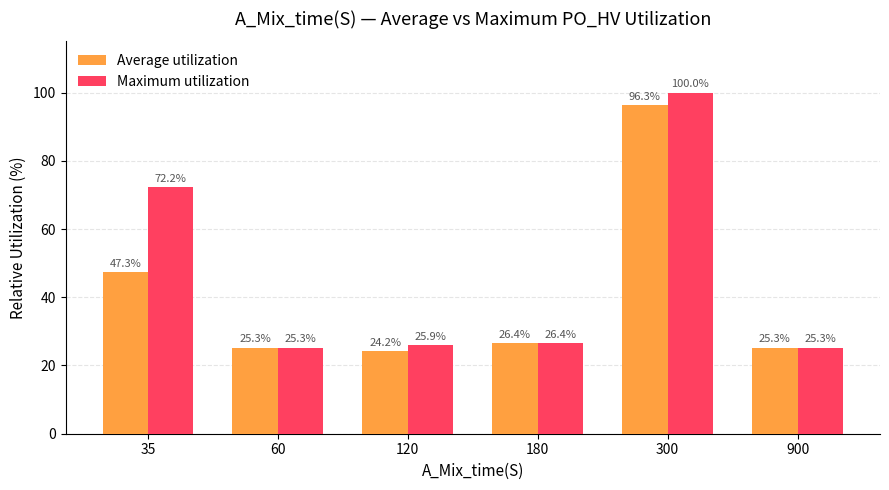

At how many categories does at least one series exceed 95?

1